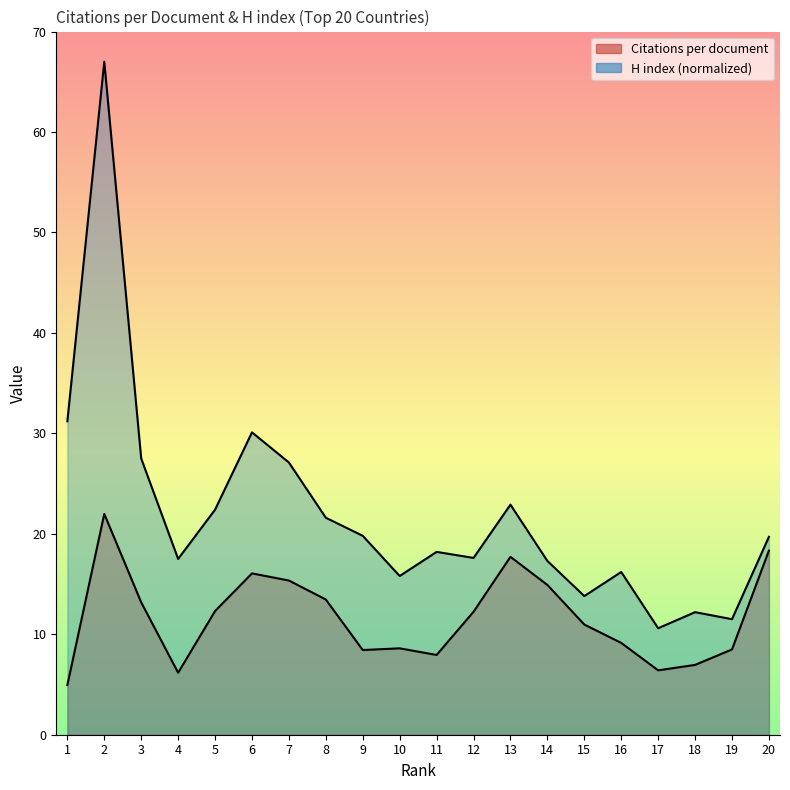

At how many categories does at least one series exceed 11?

19